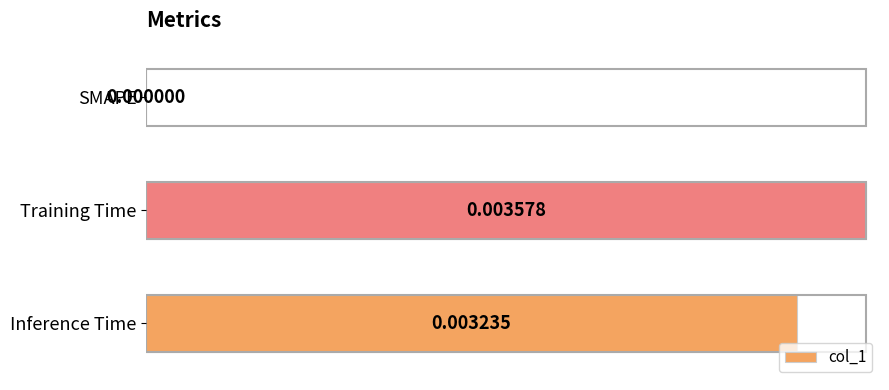

Between SMAPE and Training Time, which is larger?

Training Time